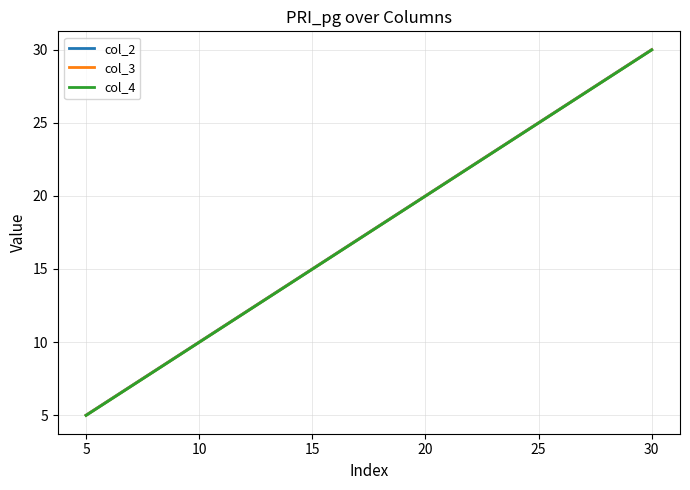

What is the highest value of the col_2 series?

30.0